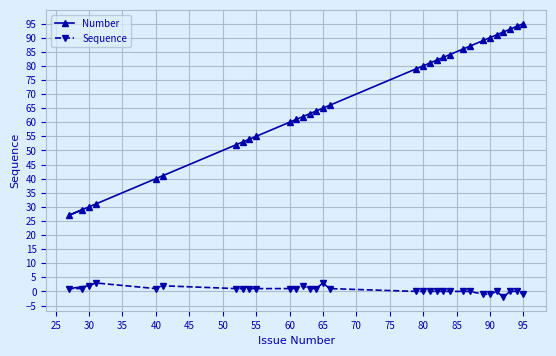

At how many categories does at least one series exceed 46?

26